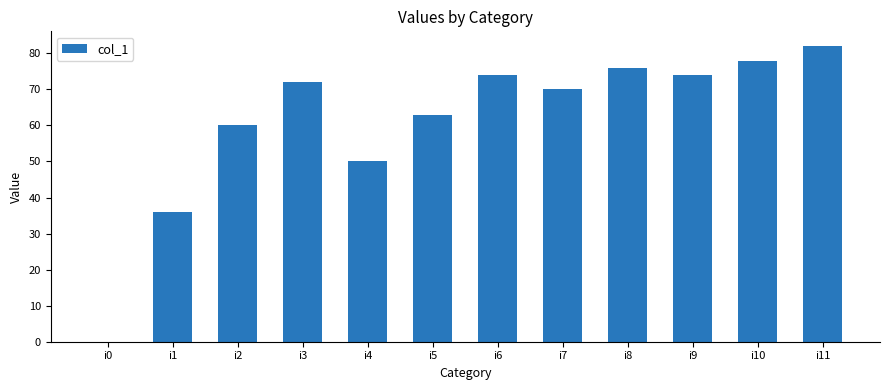

Where is the data nearest to the value 41?

i1